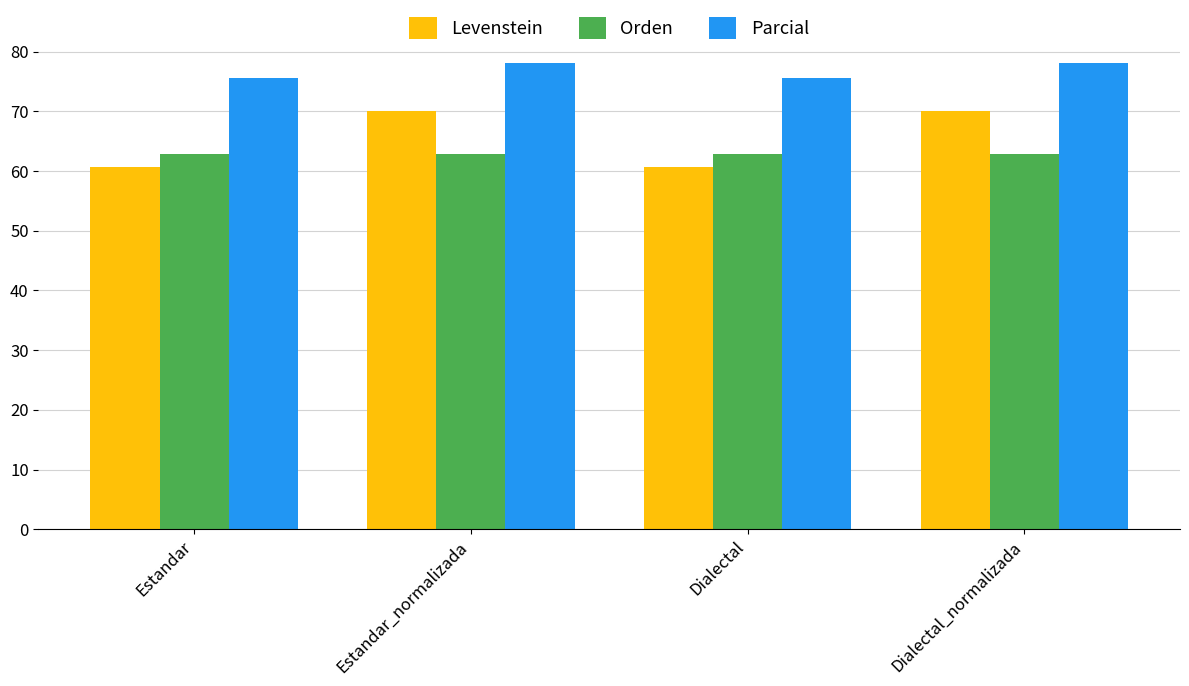

What position from the right is Dialectal_normalizada?

1